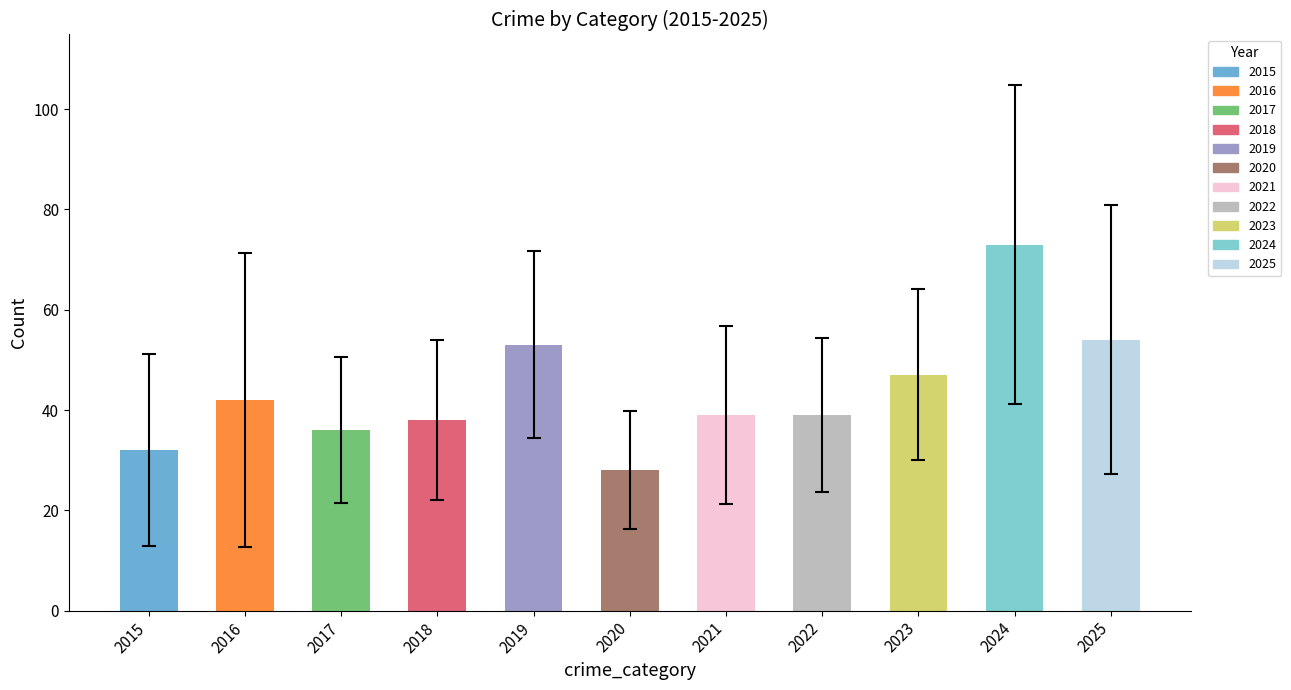

What is the value of the 7th bar from the left?

39